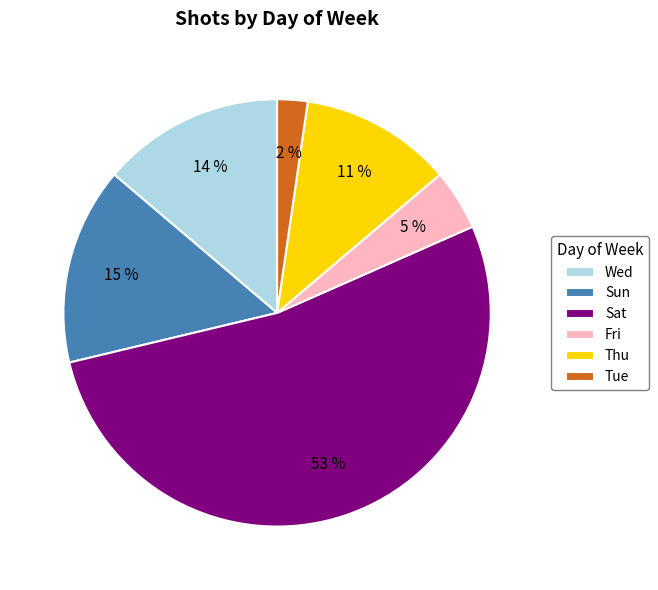

Is Thu the majority of the pie?

No